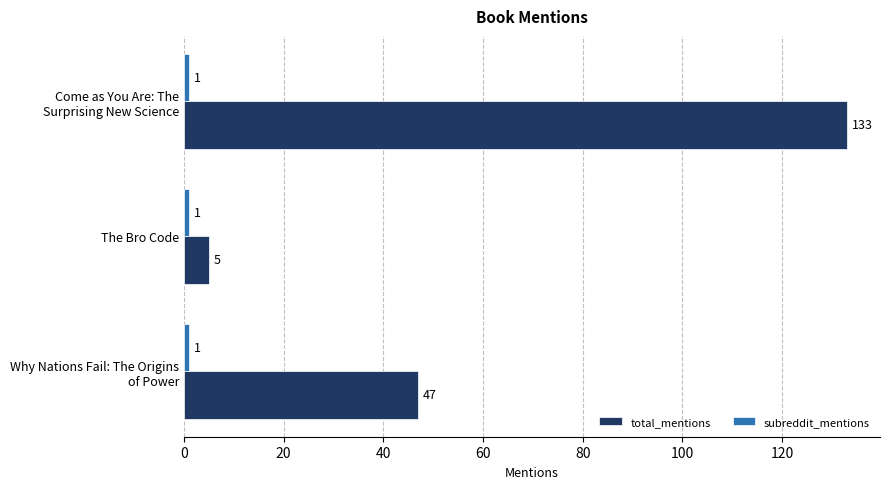

At how many categories does at least one series exceed 14?

2